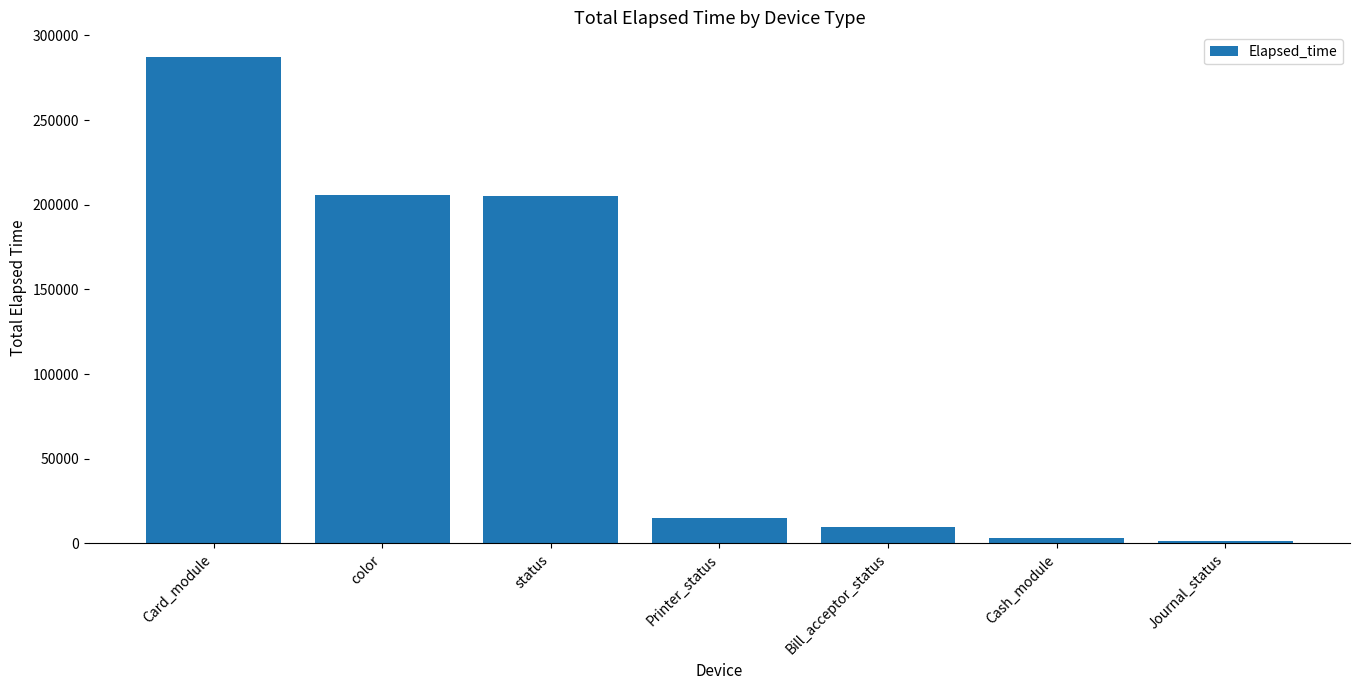

Read the value at Card_module, to the nearest 50.

287450